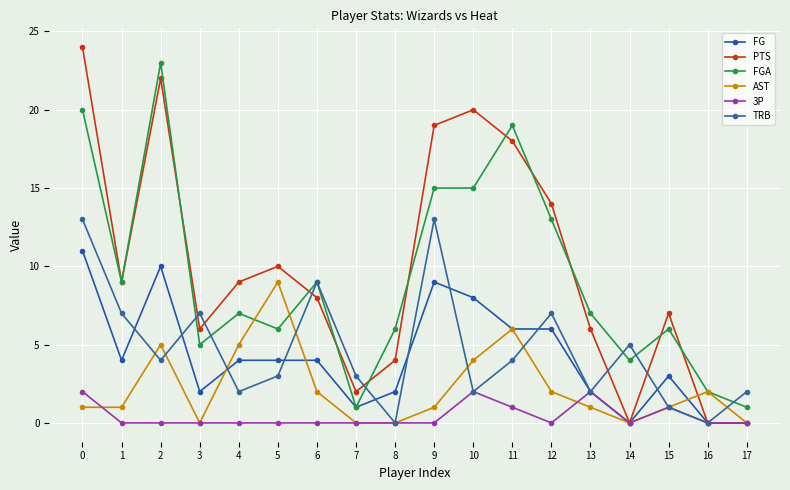

What is the difference between the FGA values at 0 and 15?

14